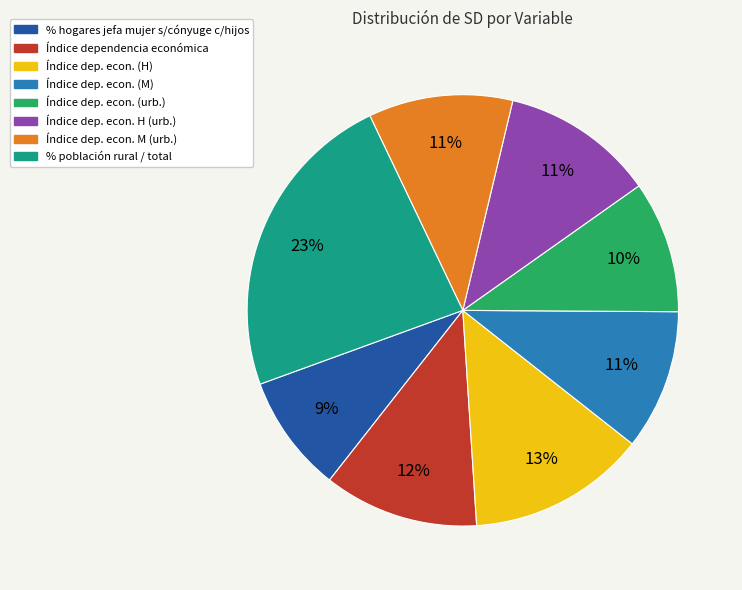

What is the smallest slice in the pie chart?

% hogares jefa mujer s/cónyuge c/hijos